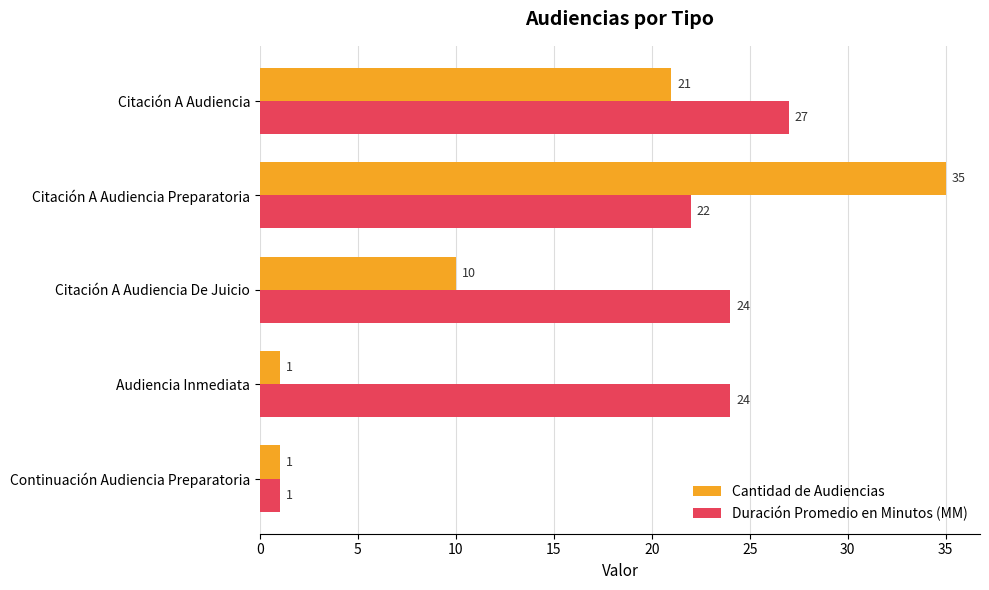

What is the sum of all Duración Promedio en Minutos (MM) values?

98